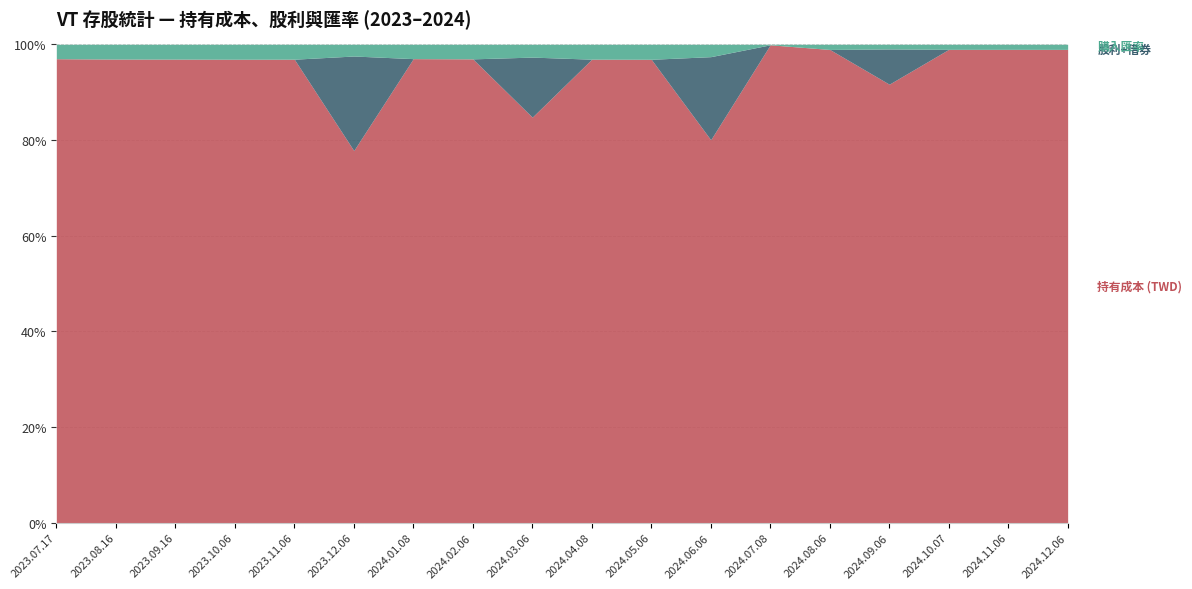

Is it true that 持有成本 (TWD) equals 1382.7 at 2024.05.06?

False